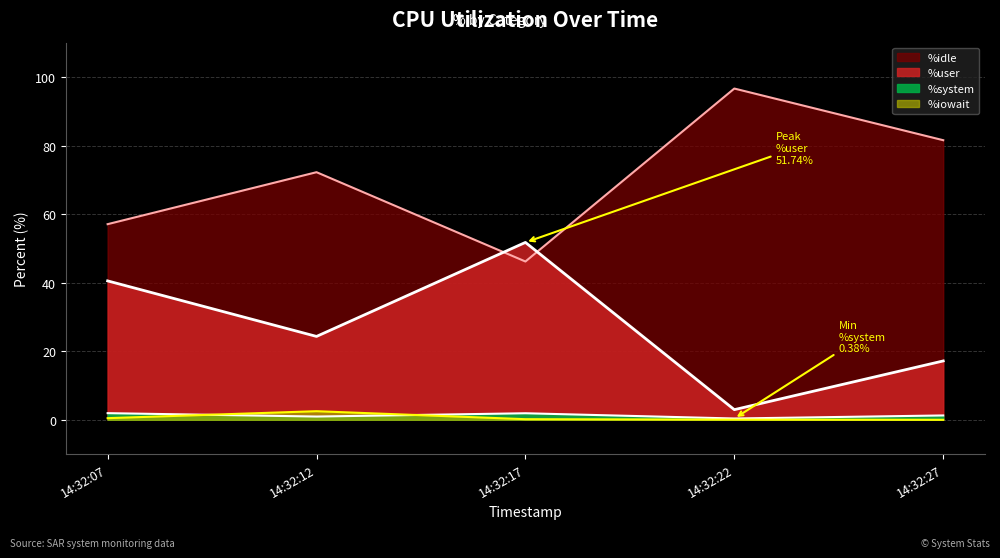

What is the difference between the %idle values at 14:32:27 and 14:32:07?

24.5